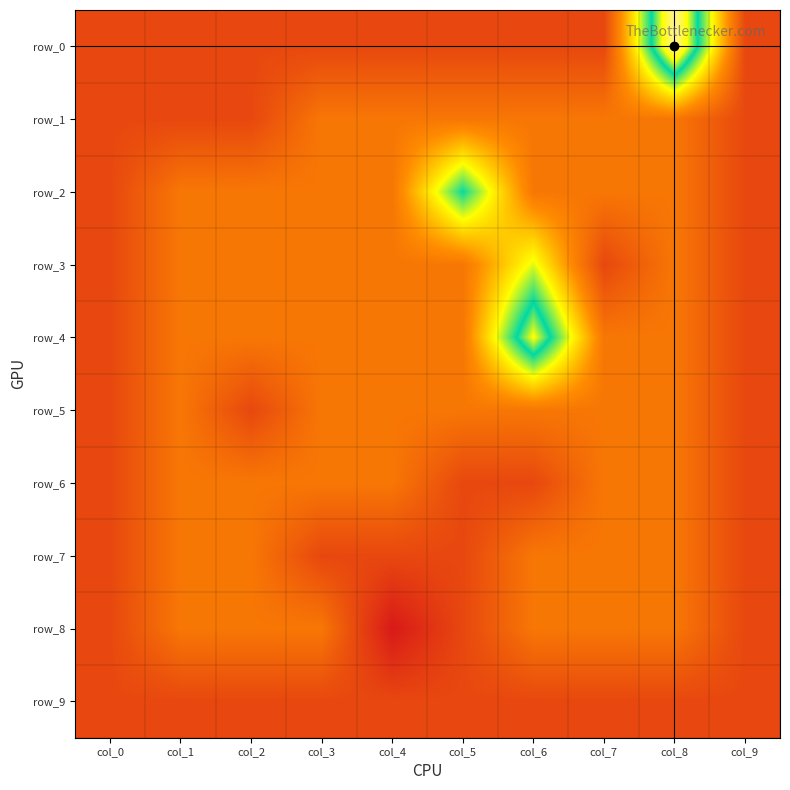

Reading left to right, transcribe all the data shown in this chart.

row_0: -1	-1	-1	-1	-1	-1	-1	-1	5	-1
row_1: -1	-1	-1	0	0	0	0	0	0	-1
row_2: -1	0	0	0	0	3	0	0	0	-1
row_3: -1	0	0	0	0	0	2	-1	0	-1
row_4: -1	0	0	0	0	0	4	0	0	-1
row_5: -1	0	-1	0	0	0	0	0	0	-1
row_6: -1	0	0	0	0	-1	-1	0	0	-1
row_7: -1	0	0	-1	-1	-1	0	0	0	-1
row_8: -1	0	0	0	-2	-1	0	0	0	-1
row_9: -1	-1	-1	-1	-1	-1	-1	-1	-1	-1